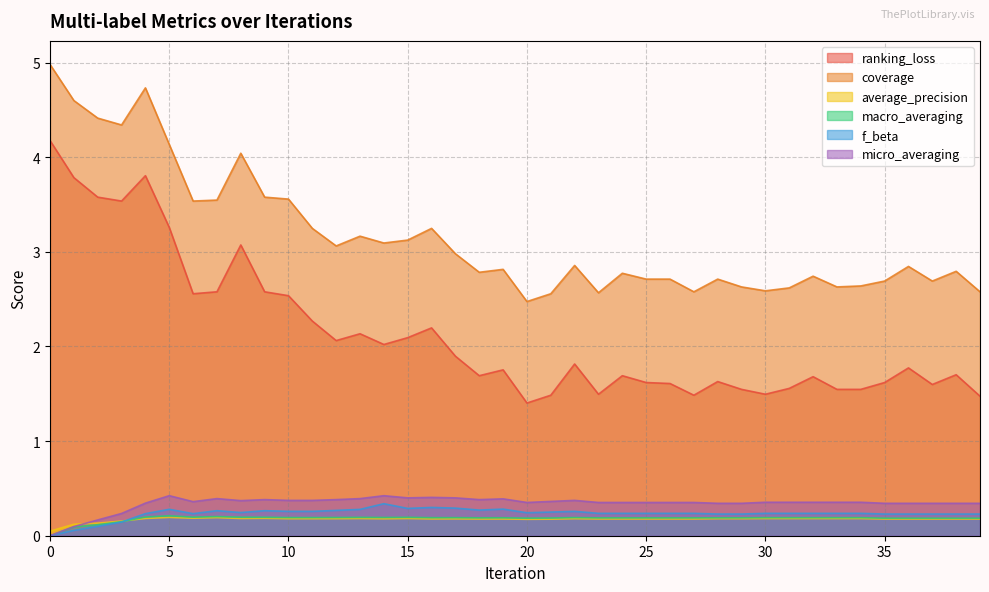

How many lines are shown in the chart?

6